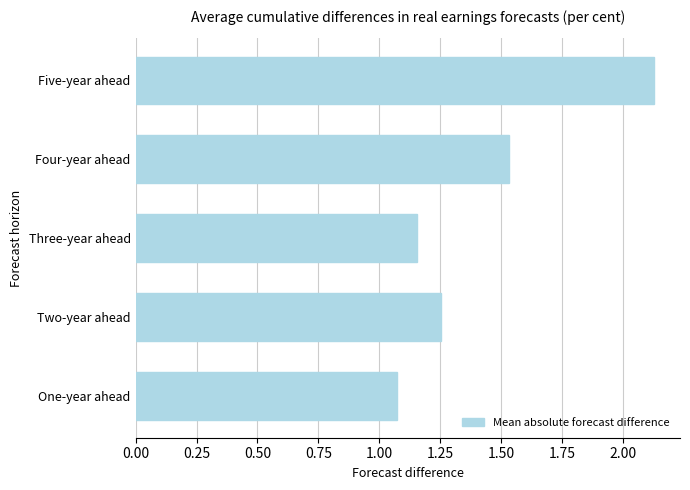

Rank the categories by value from highest to lowest.

Five-year ahead, Four-year ahead, Two-year ahead, Three-year ahead, One-year ahead